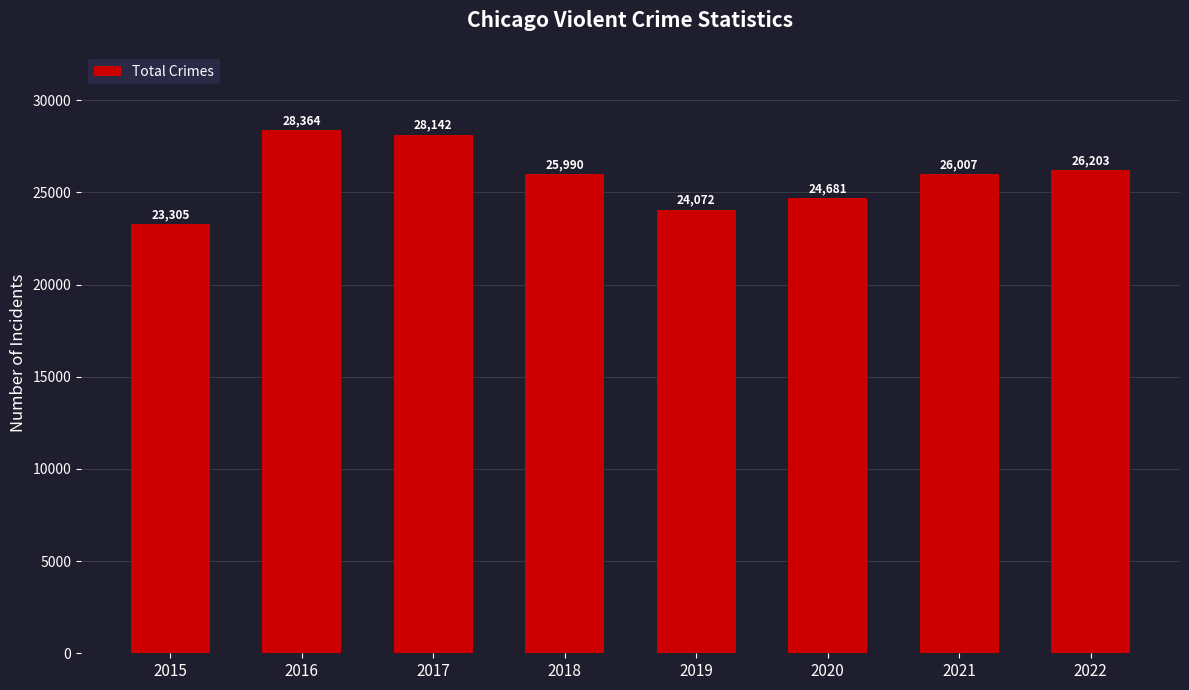

Is it true that the value at 2016 is 28364?

True